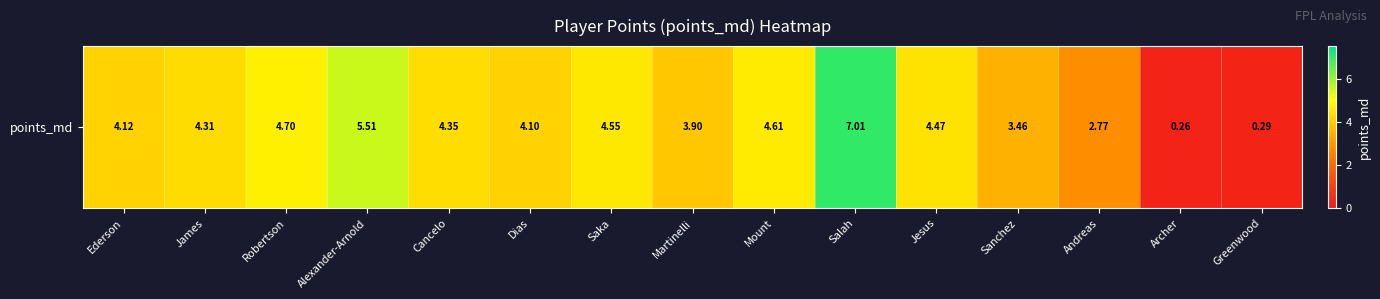

What is the difference between the maximum and minimum values?

6.8